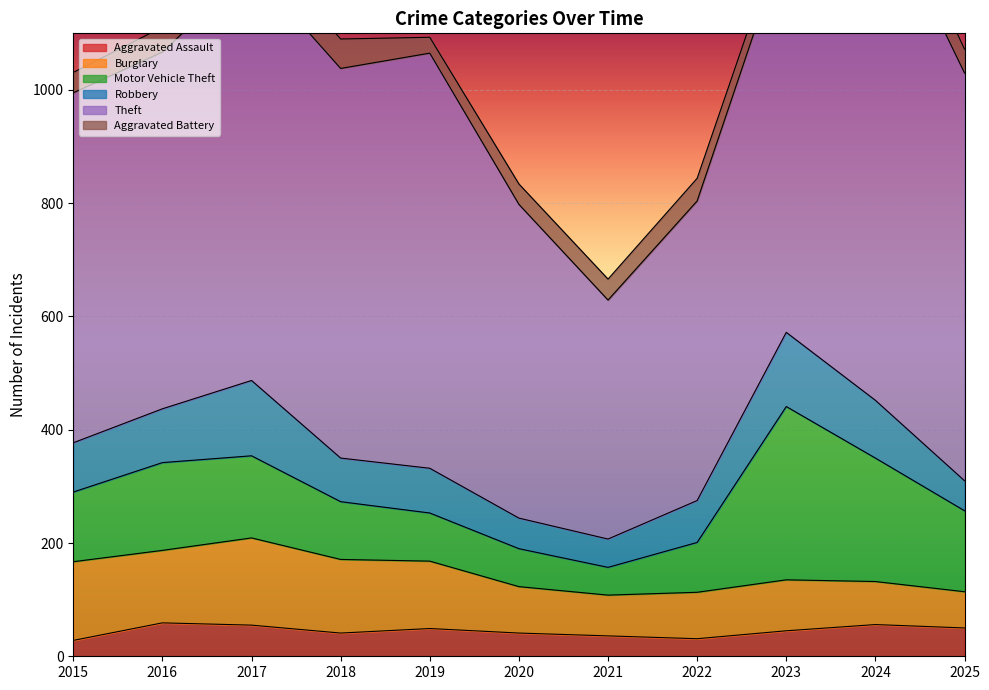

In Theft, how many points are lower than both neighbors (excluding endpoints)?

2